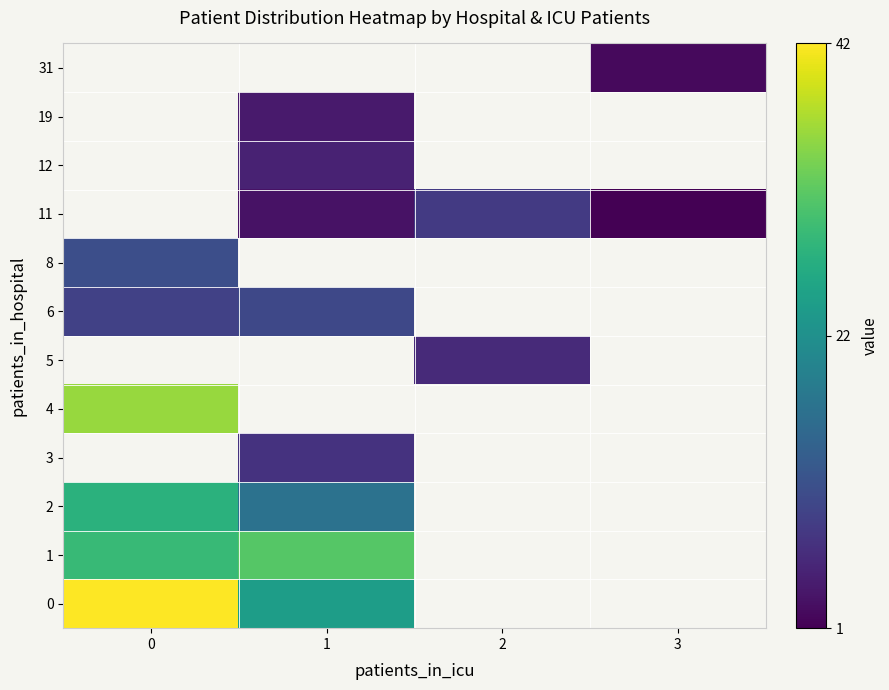

What is the maximum value shown in the chart?

42.5